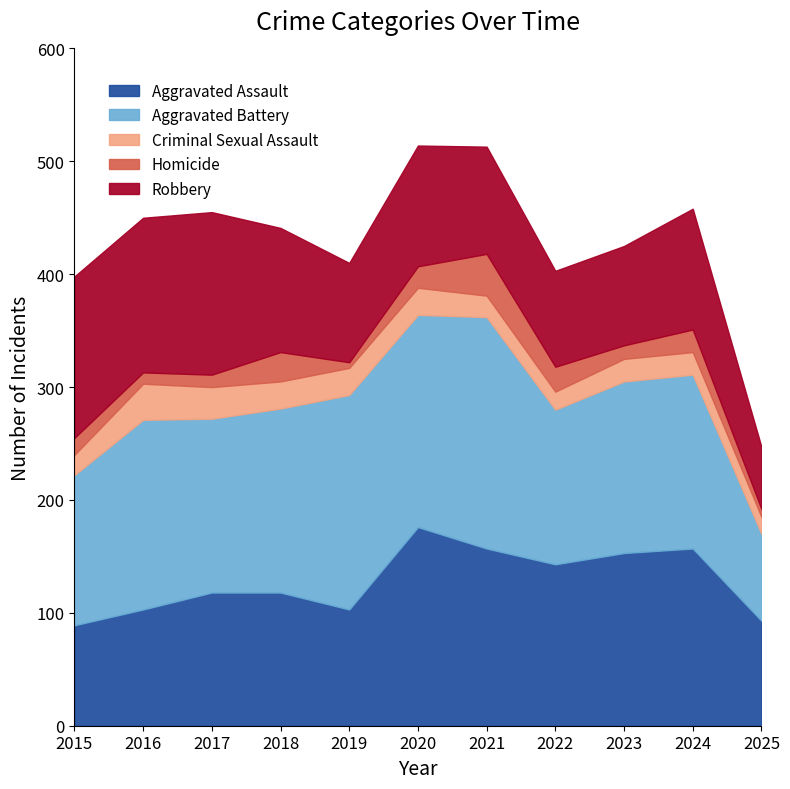

True or false: Homicide has a value of 6 at 2020.

False